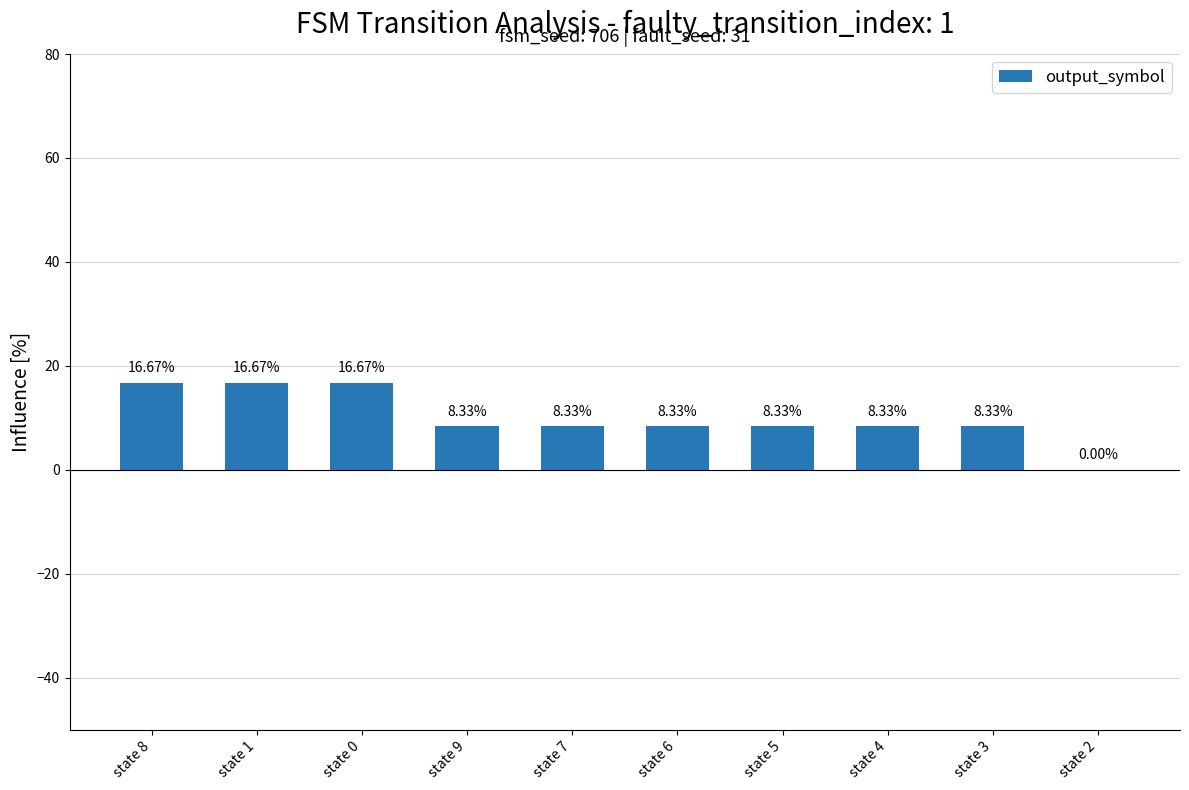

Approximately how many times larger is the value at state 0 compared to state 7?

2.0